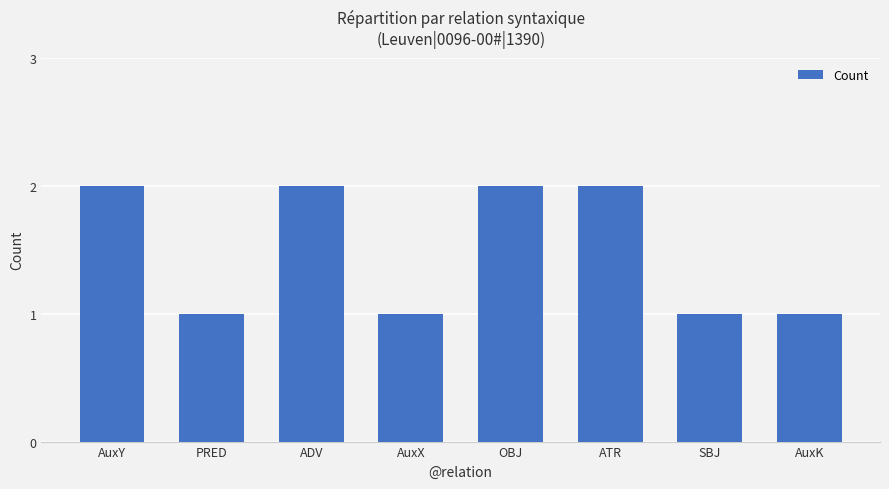

What is the sum of all values?

12